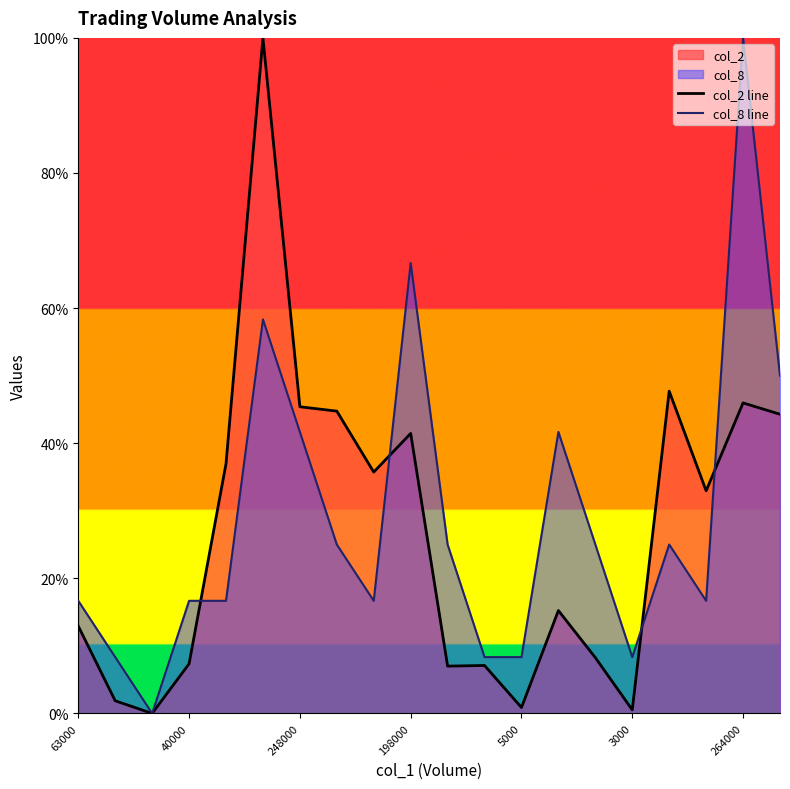

Which series has the largest total across all categories?

col_8 line